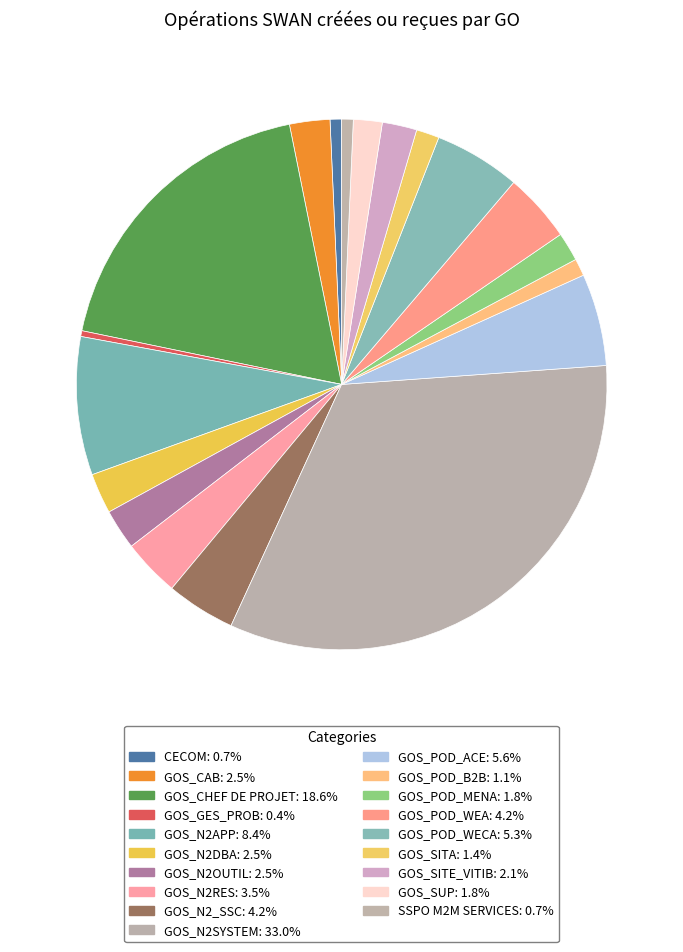

To the nearest percent, what is the difference between the GOS_POD_MENA and GOS_GES_PROB slice percentages?

1%